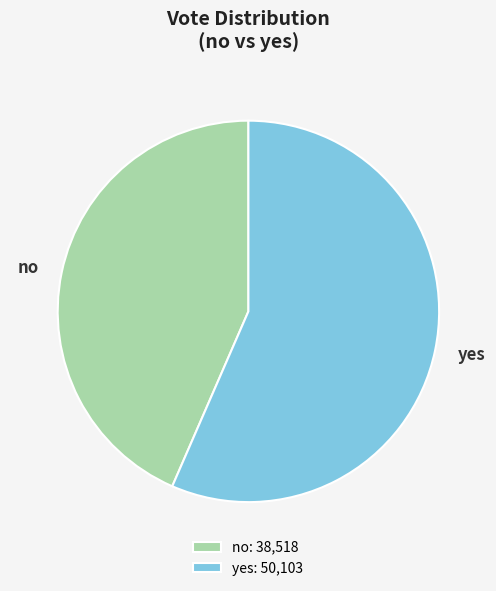

Is no the majority of the pie?

No